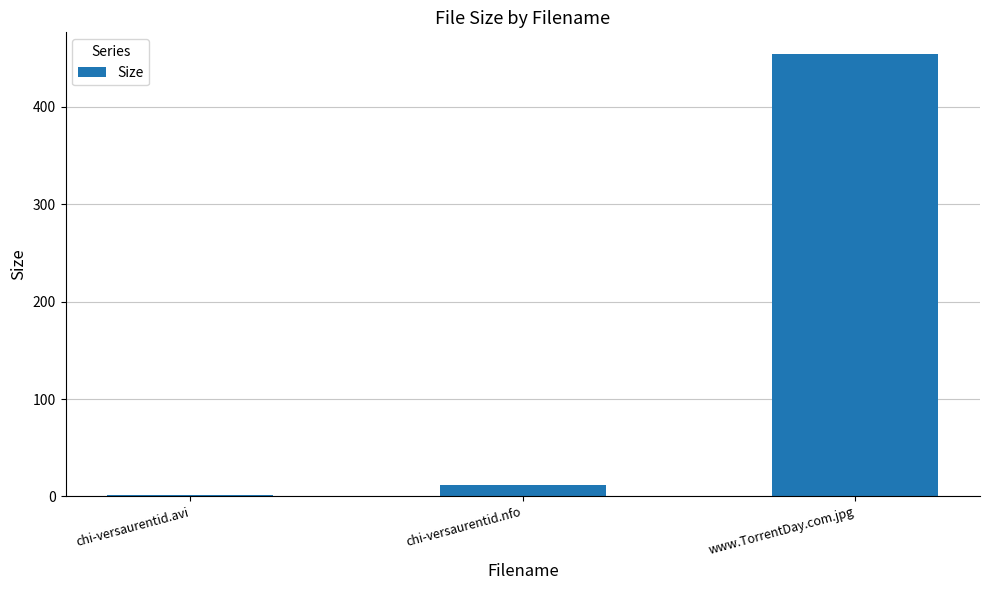

Which has a higher value, chi-versaurentid.avi or www.TorrentDay.com.jpg?

www.TorrentDay.com.jpg